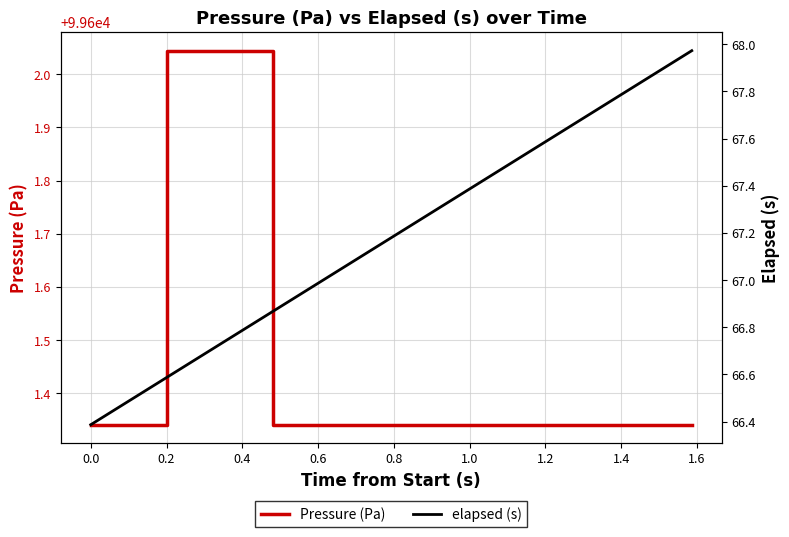

What is the average value of the elapsed (s) series?

67.2